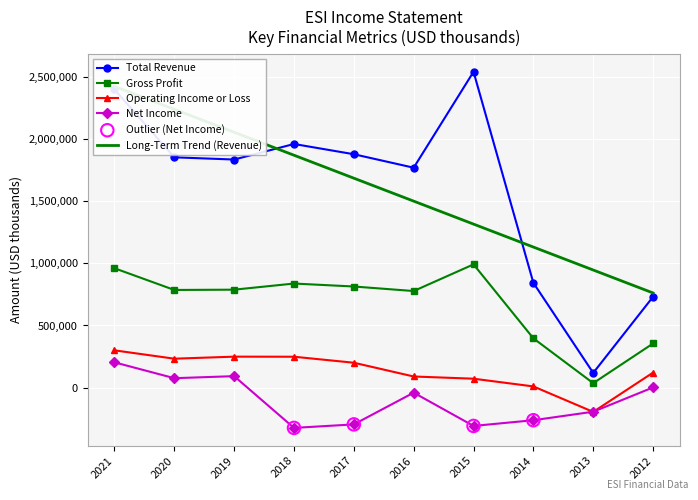

Is the value of Operating Income or Loss at 2013 greater than the value of Net Income at 2012?

No